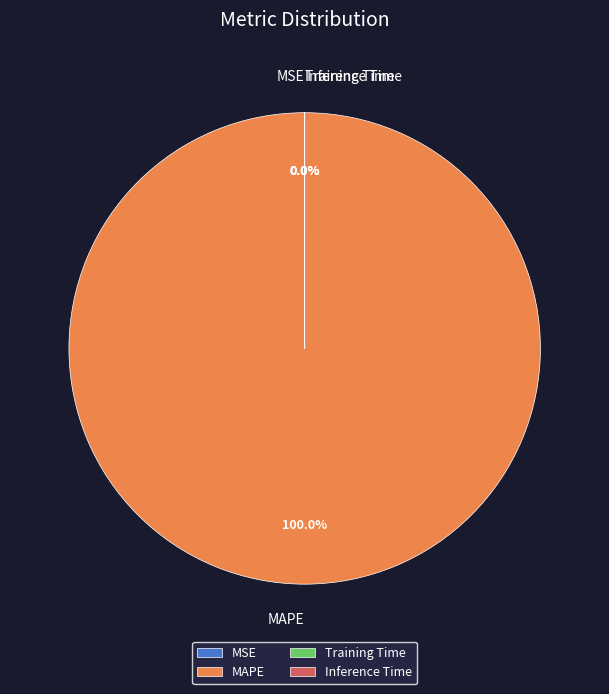

Which slice represents more than half of the pie?

MAPE